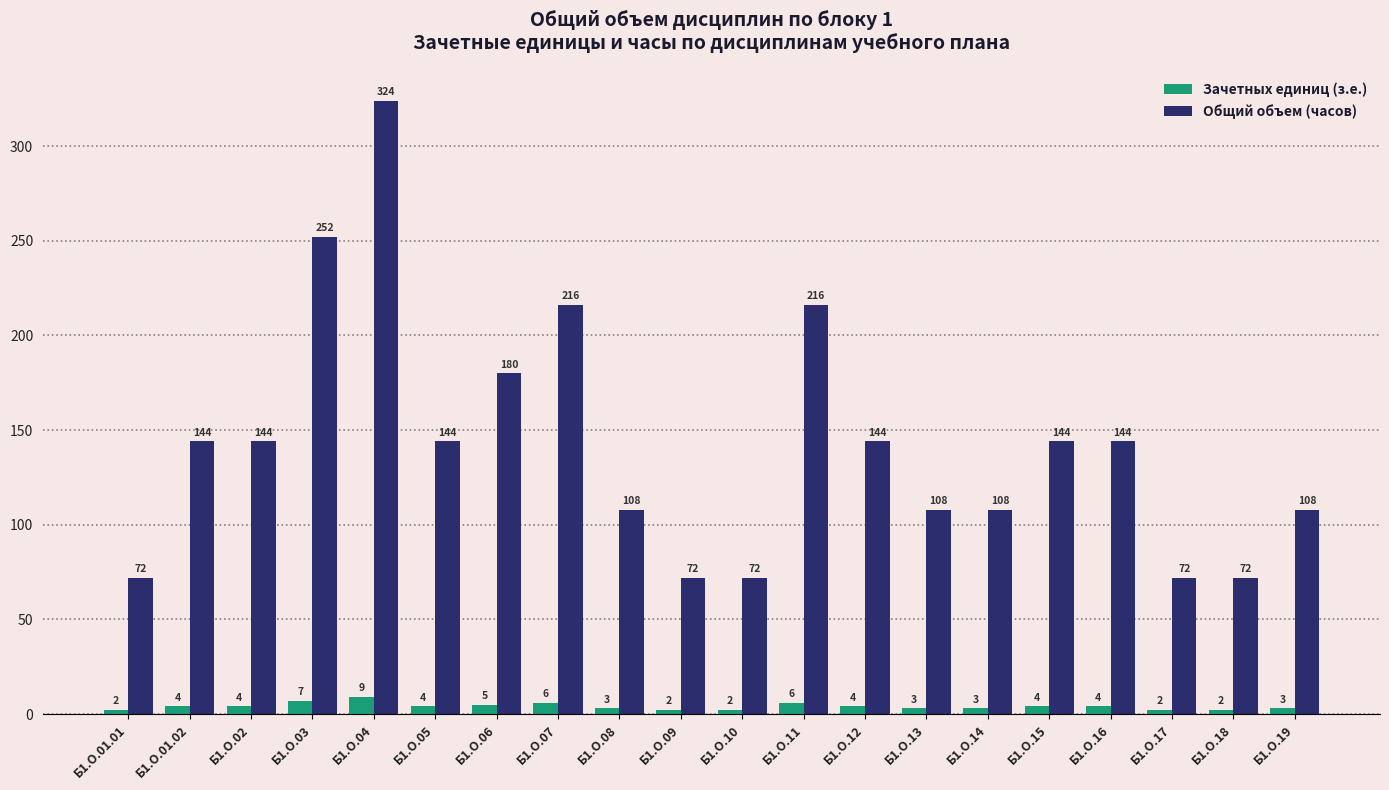

Reading left to right, transcribe all the data shown in this chart.

Зачетных единиц (з.е.): Б1.О.01.01=2	Б1.О.01.02=4	Б1.О.02=4	Б1.О.03=7	Б1.О.04=9	Б1.О.05=4	Б1.О.06=5	Б1.О.07=6	Б1.О.08=3	Б1.О.09=2	Б1.О.10=2	Б1.О.11=6	Б1.О.12=4	Б1.О.13=3	Б1.О.14=3	Б1.О.15=4	Б1.О.16=4	Б1.О.17=2	Б1.О.18=2	Б1.О.19=3
Общий объем (часов): Б1.О.01.01=72	Б1.О.01.02=144	Б1.О.02=144	Б1.О.03=252	Б1.О.04=324	Б1.О.05=144	Б1.О.06=180	Б1.О.07=216	Б1.О.08=108	Б1.О.09=72	Б1.О.10=72	Б1.О.11=216	Б1.О.12=144	Б1.О.13=108	Б1.О.14=108	Б1.О.15=144	Б1.О.16=144	Б1.О.17=72	Б1.О.18=72	Б1.О.19=108